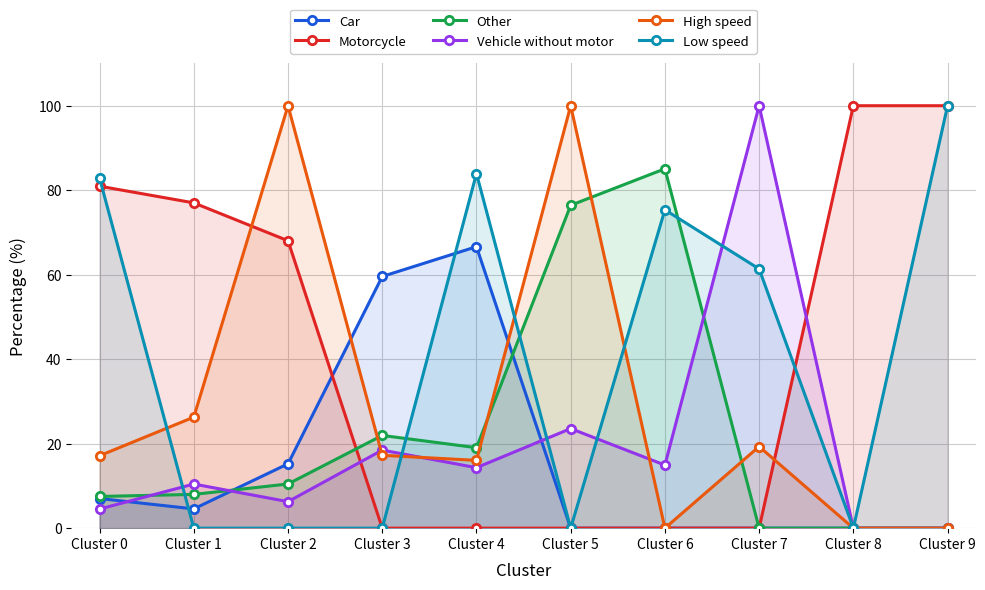

What is the difference between the highest and lowest values at Cluster 4?

83.9